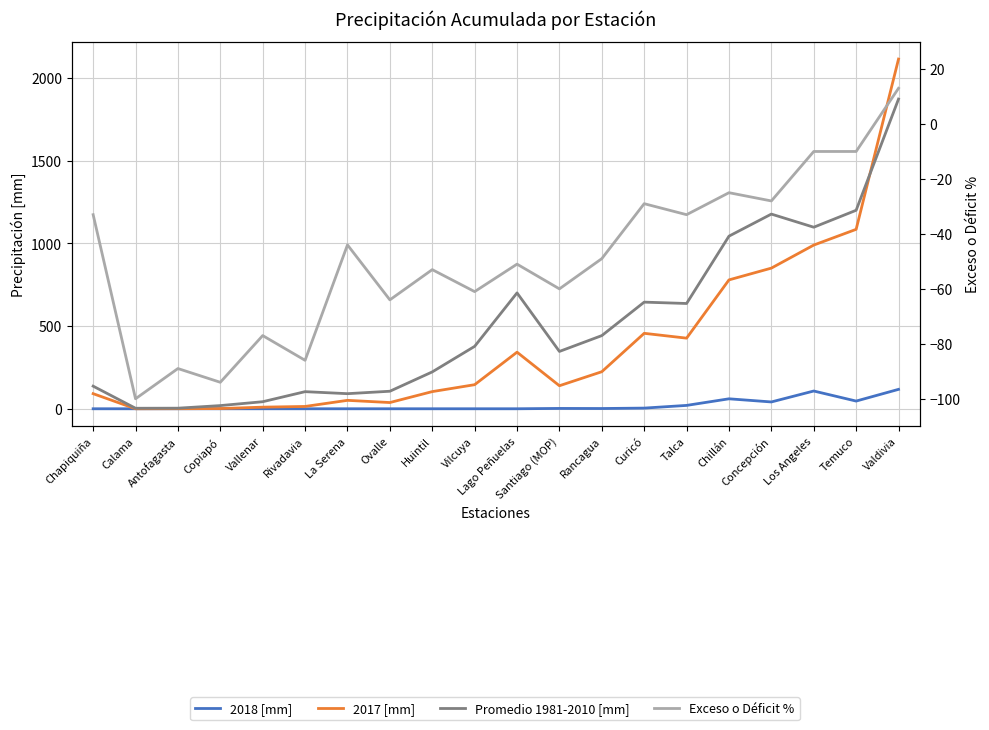

At which label is Promedio 1981-2010 [mm] closest to 937?

Chillán